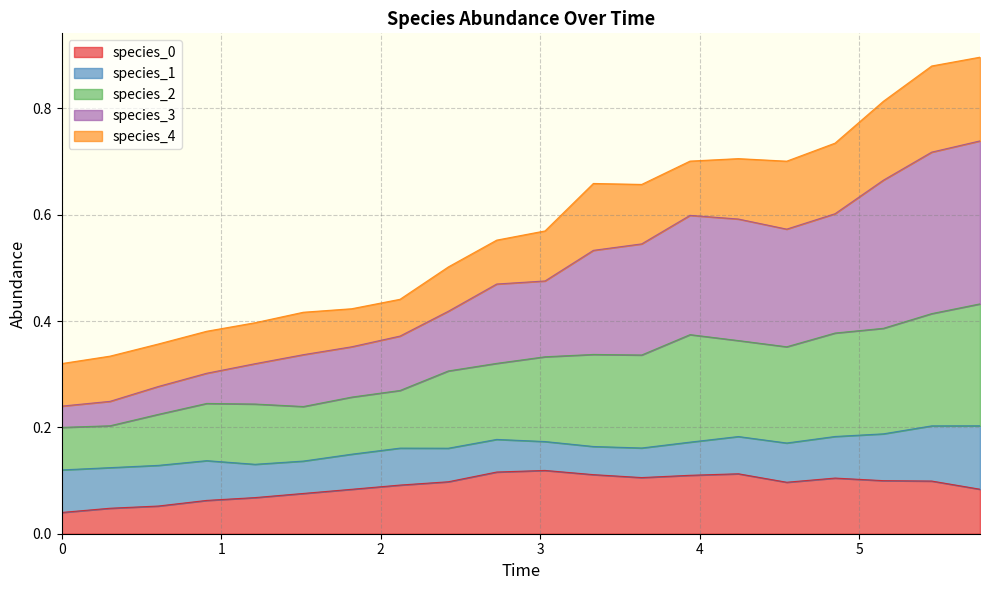

True or false: species_2 has more than 2 interior local peaks.

True